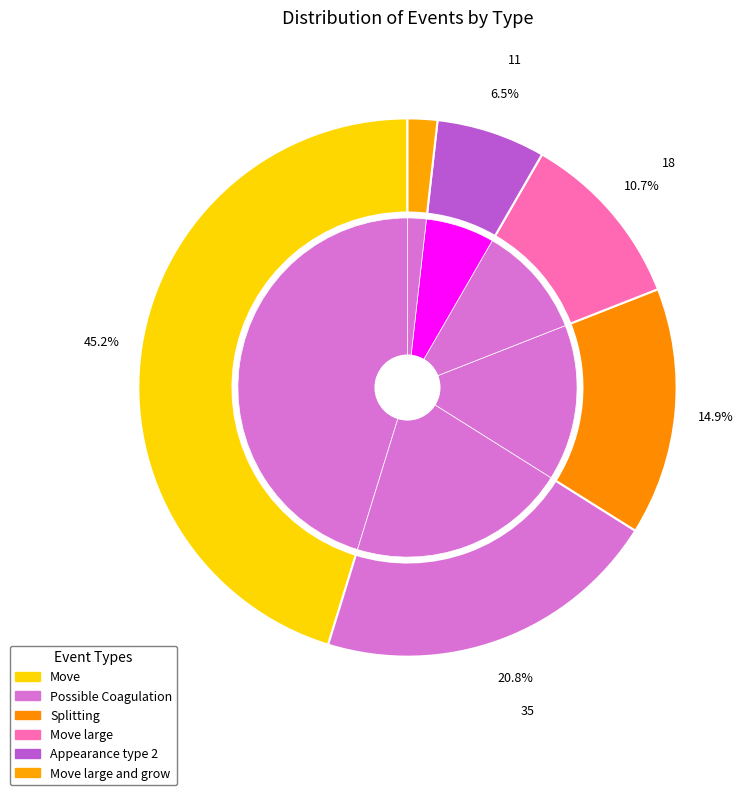

To the nearest percent, what portion does Move represent?

45%